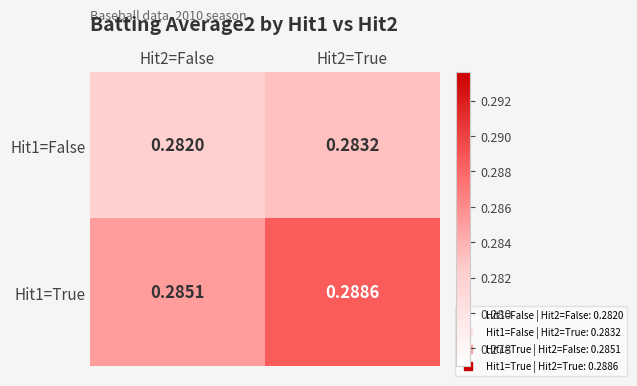

Is the value of Hit1=True at Hit2=True greater than the value of Hit1=False at Hit2=True?

Yes